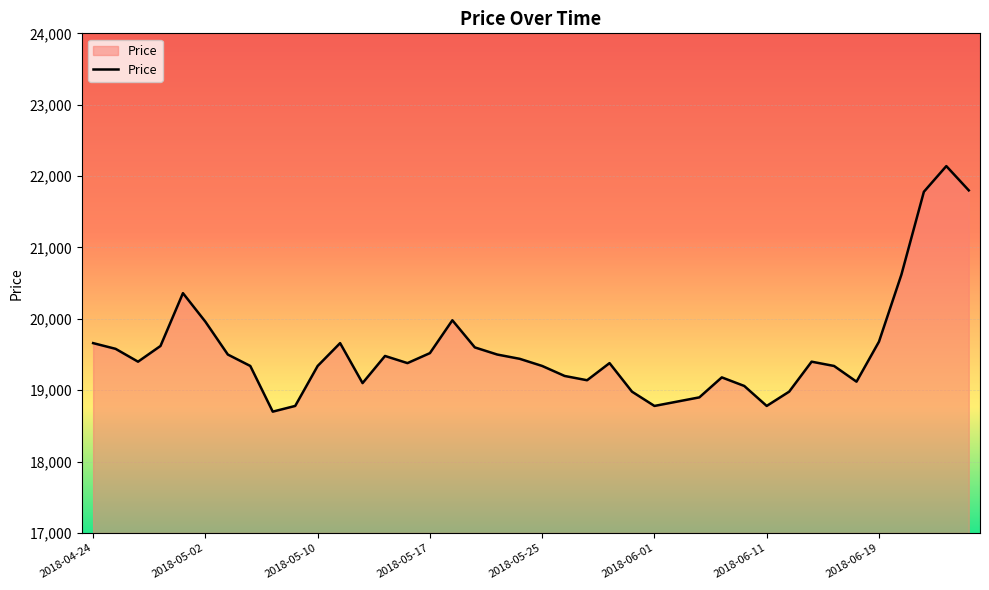

What is the difference between the maximum and minimum values?

3440